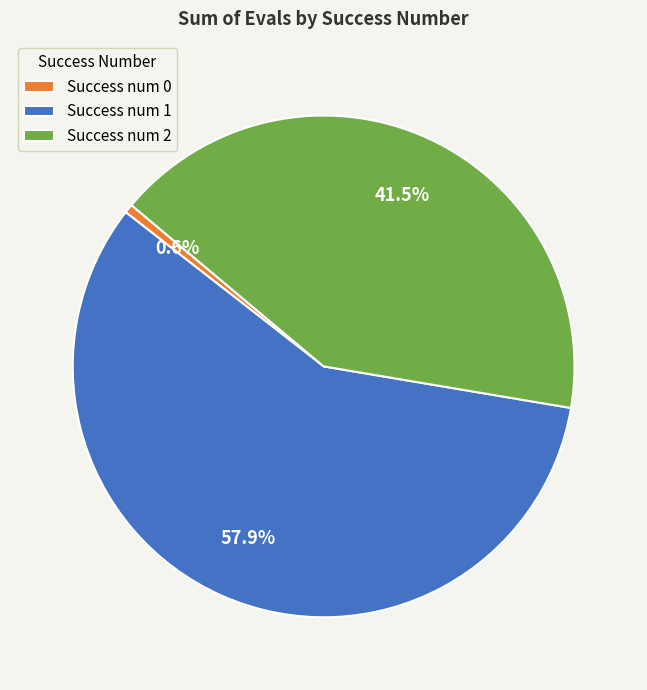

Which category has the biggest portion of the pie?

Success num 1